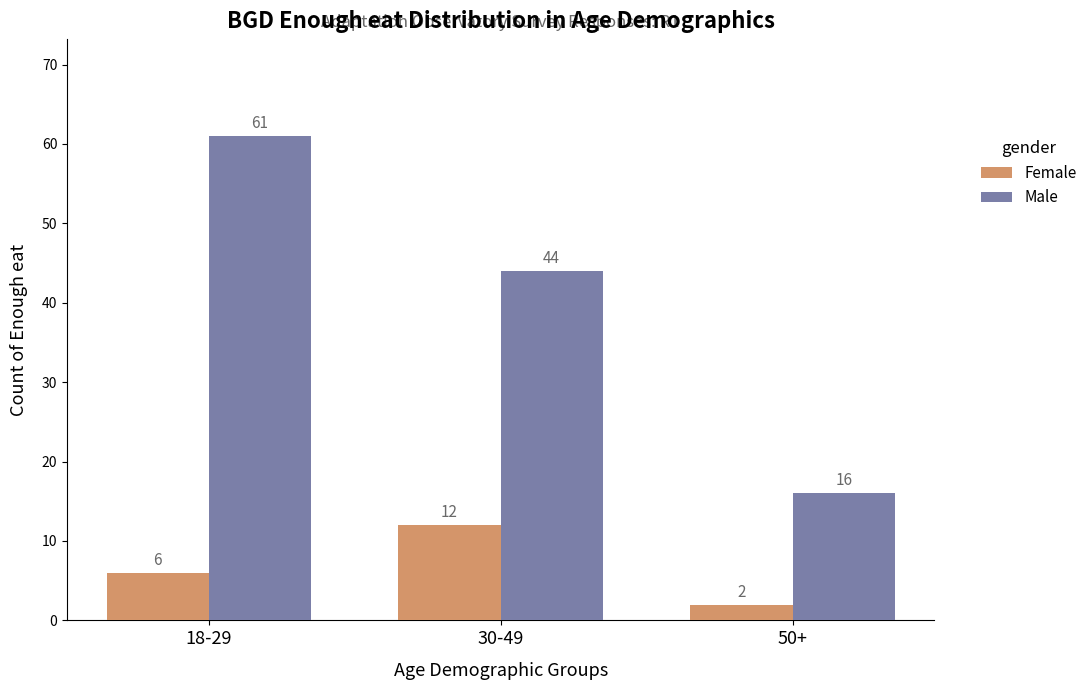

At which category does the chart reach its minimum across all series?

50+